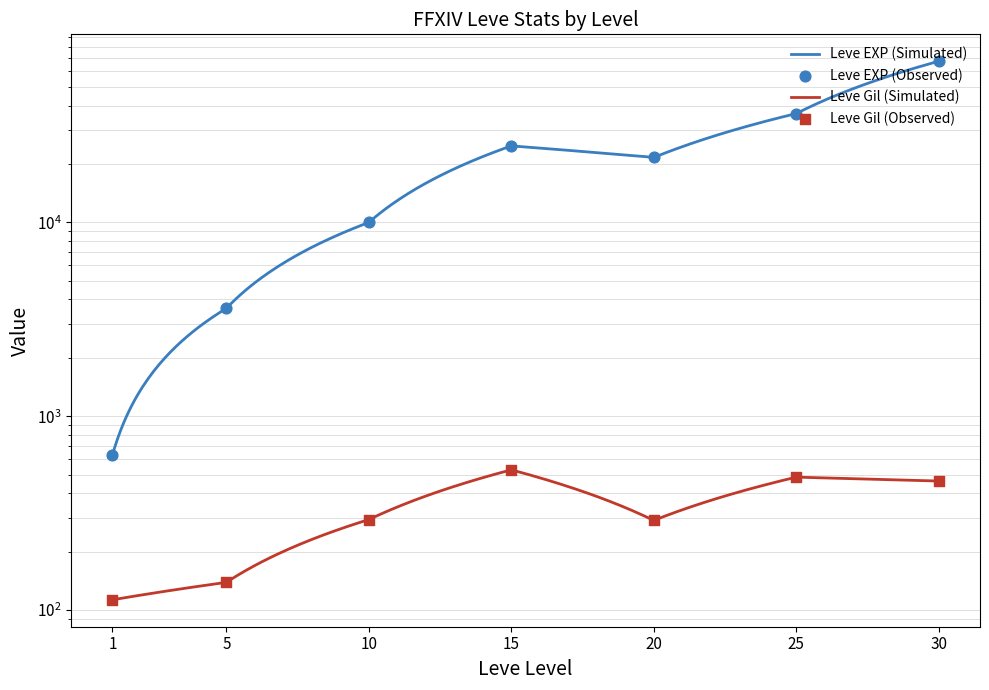

At which category is the sum across all series the highest?

30